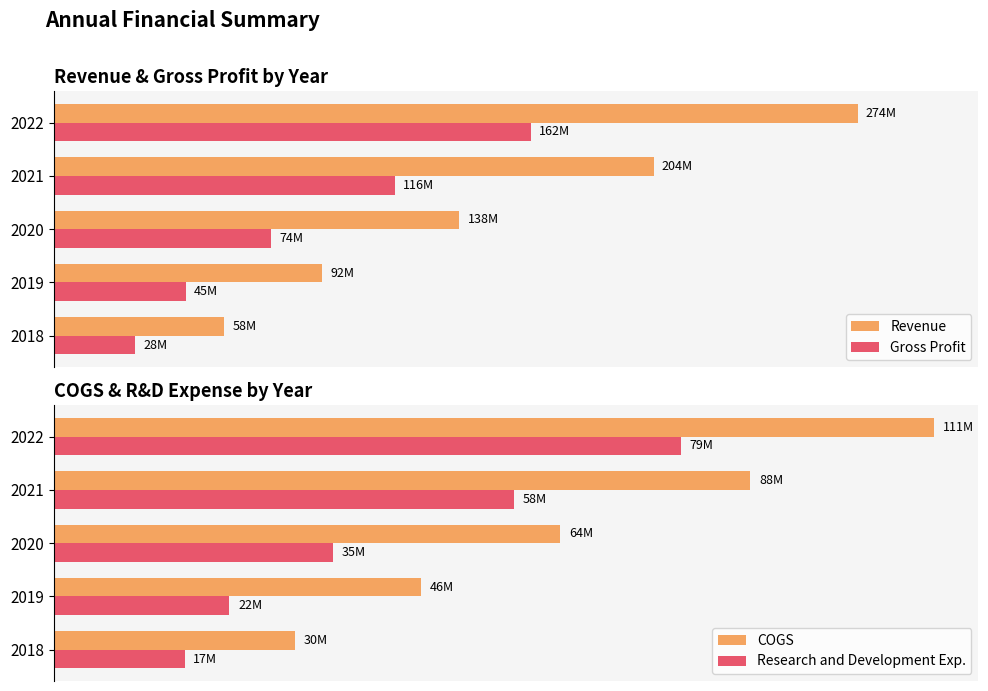

How many distinct data groups are displayed?

4